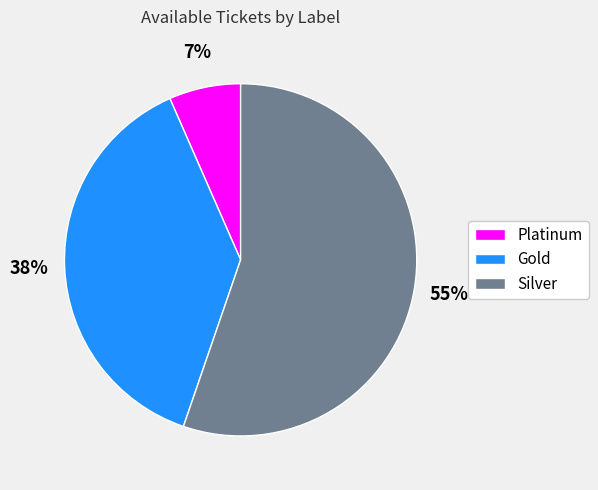

Which category has the smallest portion of the pie?

Platinum